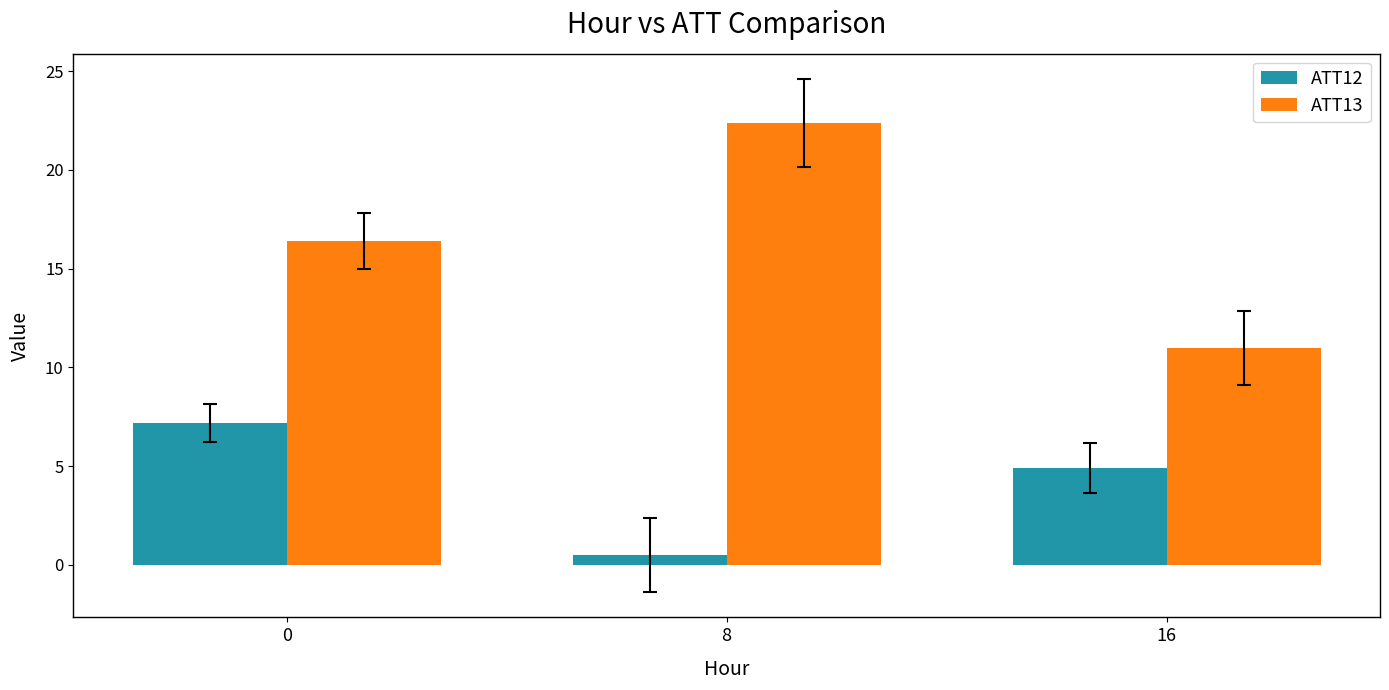

At which category does the chart reach its peak across all series?

8